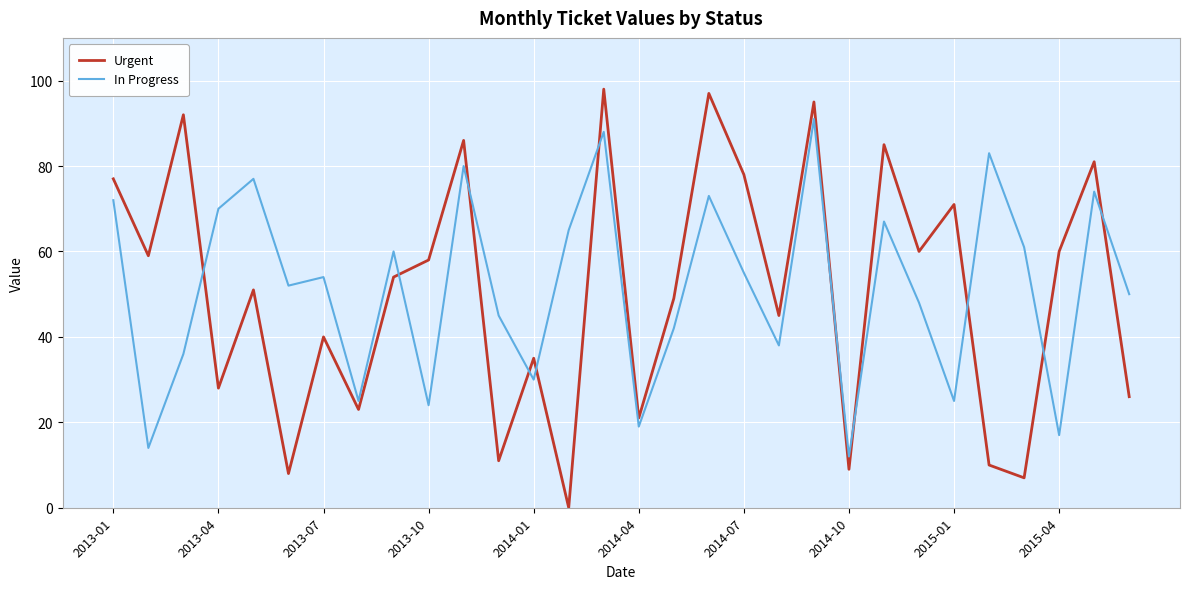

Which series has the widest spread of values?

Urgent